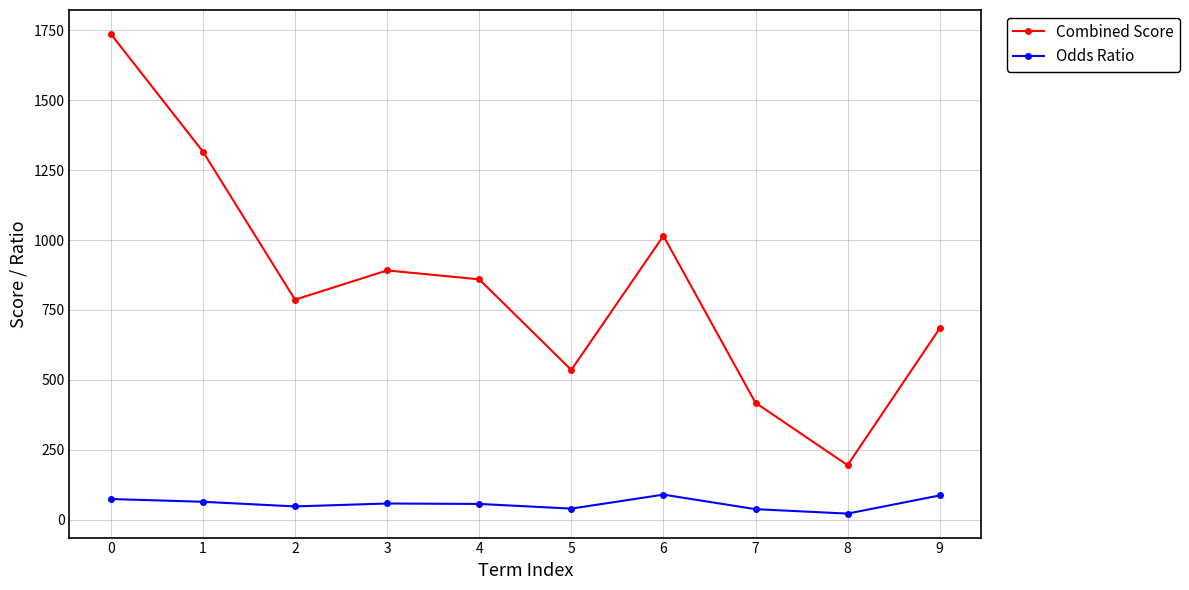

Is the value of Odds Ratio at 3 greater than the value of Combined Score at 8?

No